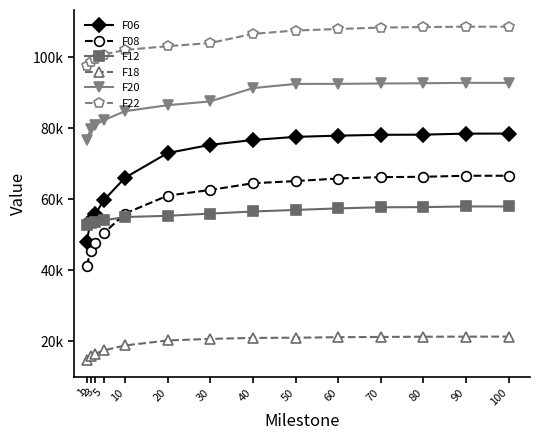

At which label does F06 reach its minimum?

1